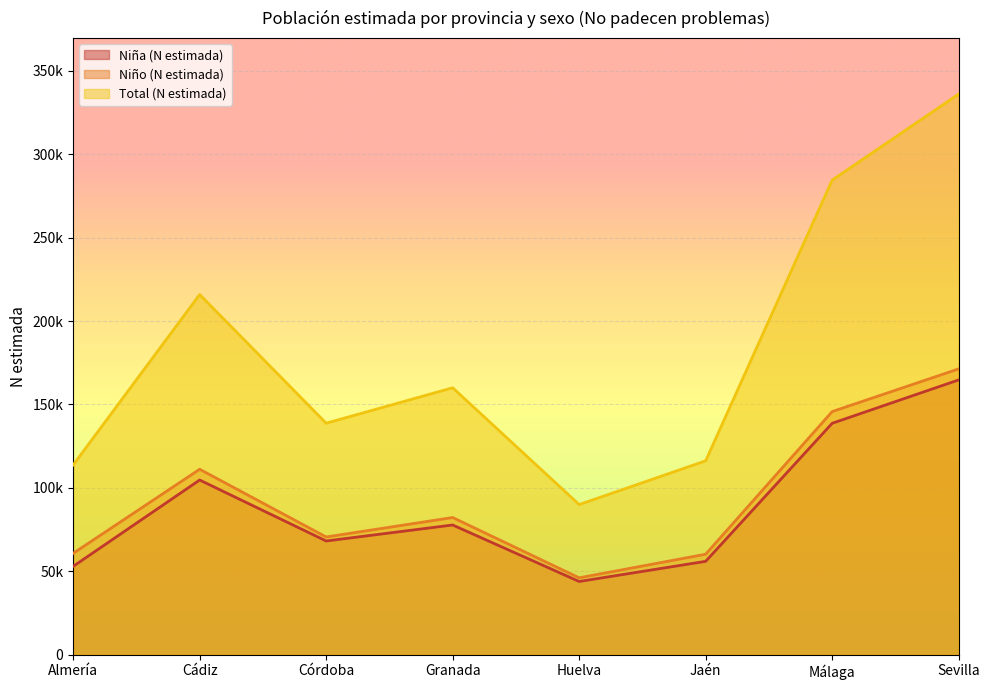

What is the sum of the Niño (N estimada) values at Málaga and Córdoba?

216323